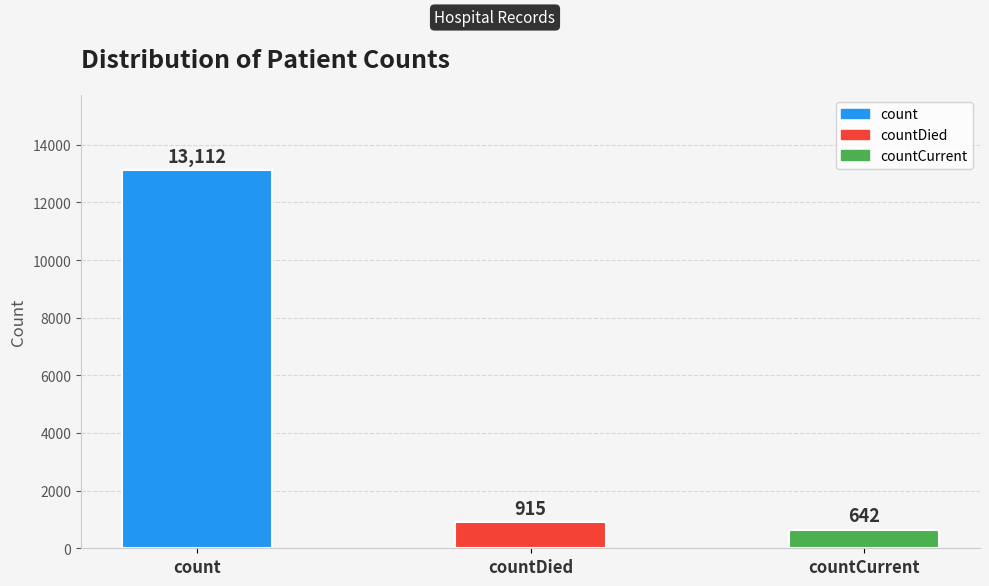

True or false: the data shows 642 at countCurrent.

True